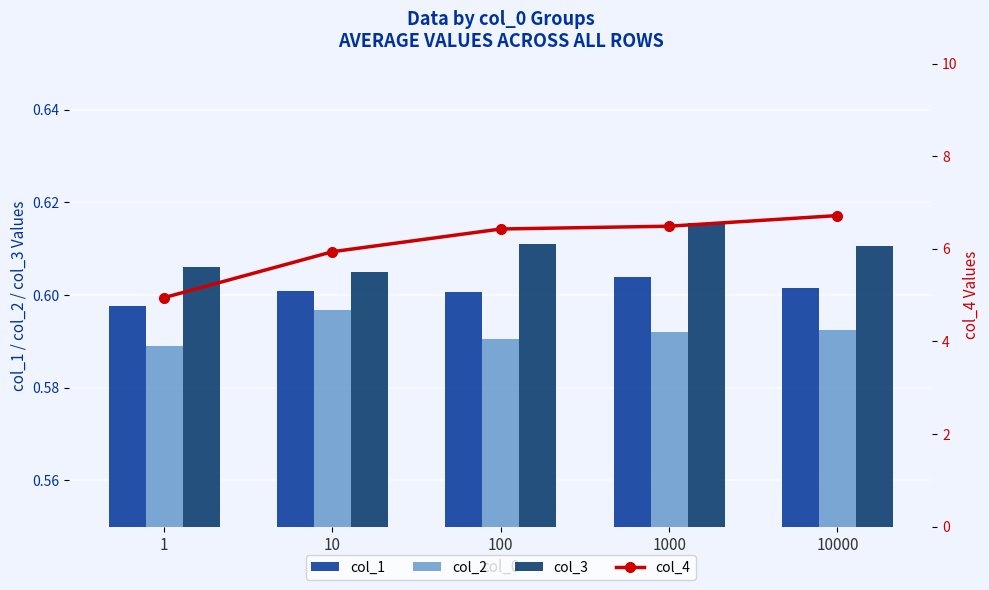

Which has a higher value, 1000 or 1?

1000